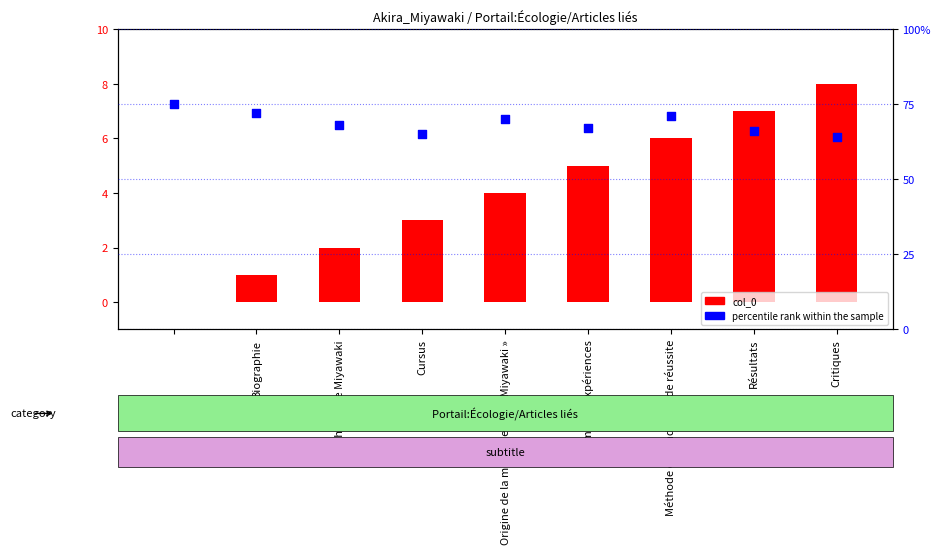

Which series has the largest Y range (max minus min)?

percentile rank within the sample